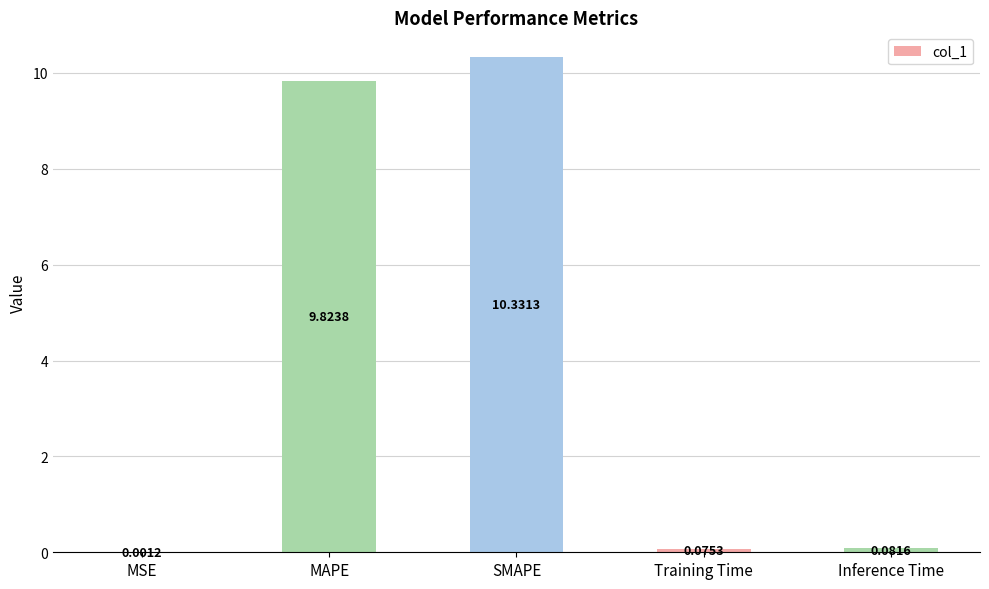

Which has a higher value, MSE or SMAPE?

SMAPE